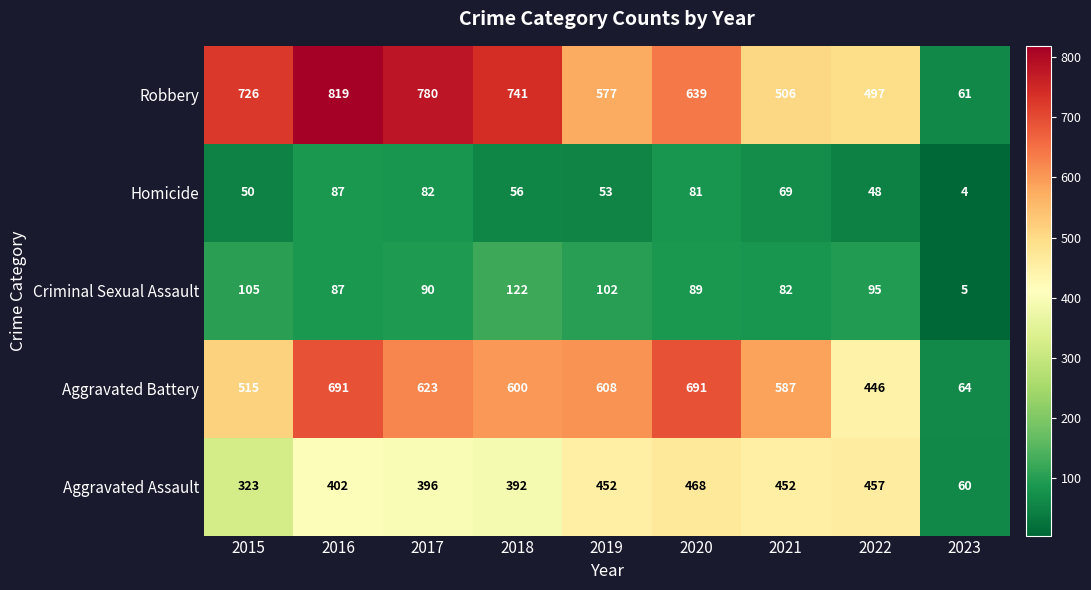

What is the total value across all series at 2020?

1968